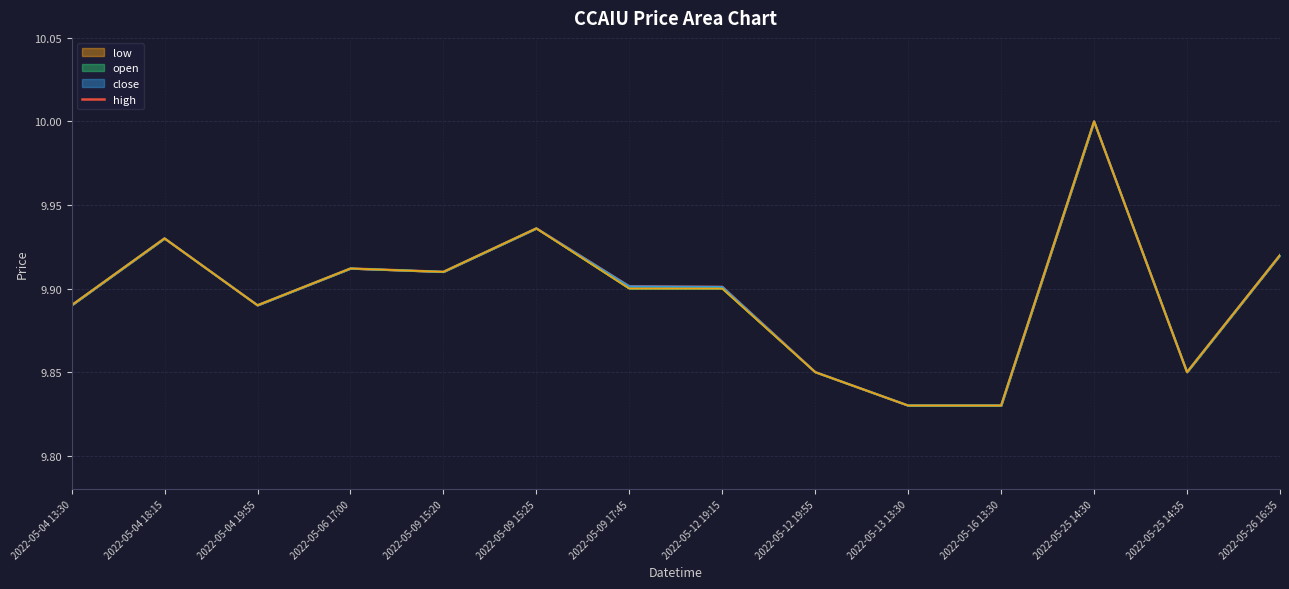

What is the ratio of the value at 2022-05-09 15:20 to the value at 2022-05-04 13:30?

1.0